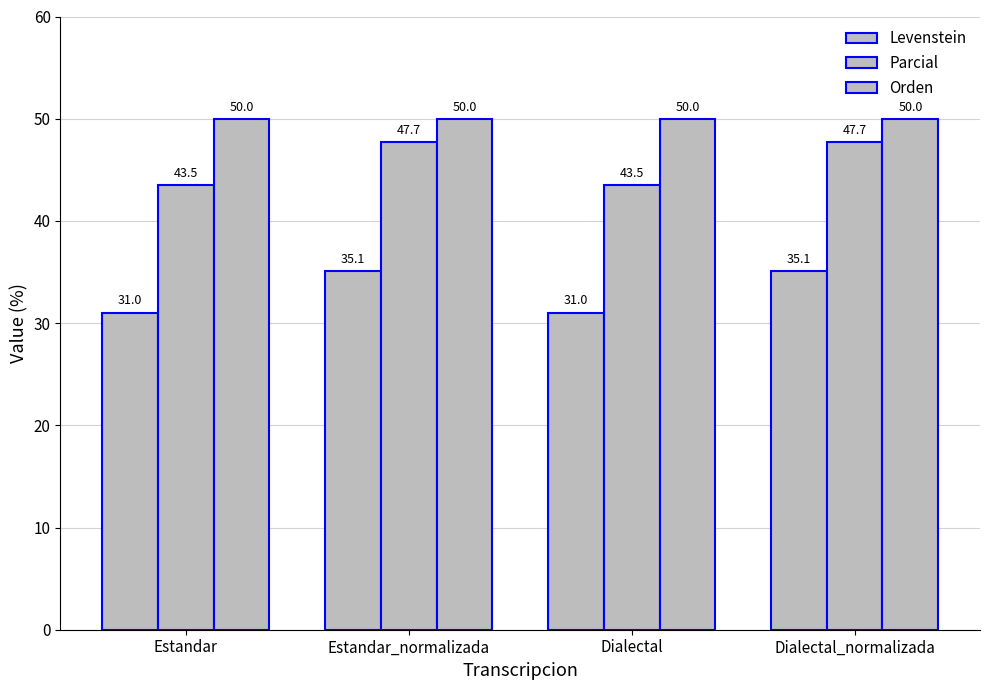

Rank the series by their average value, from lowest to highest.

Levenstein, Parcial, Orden